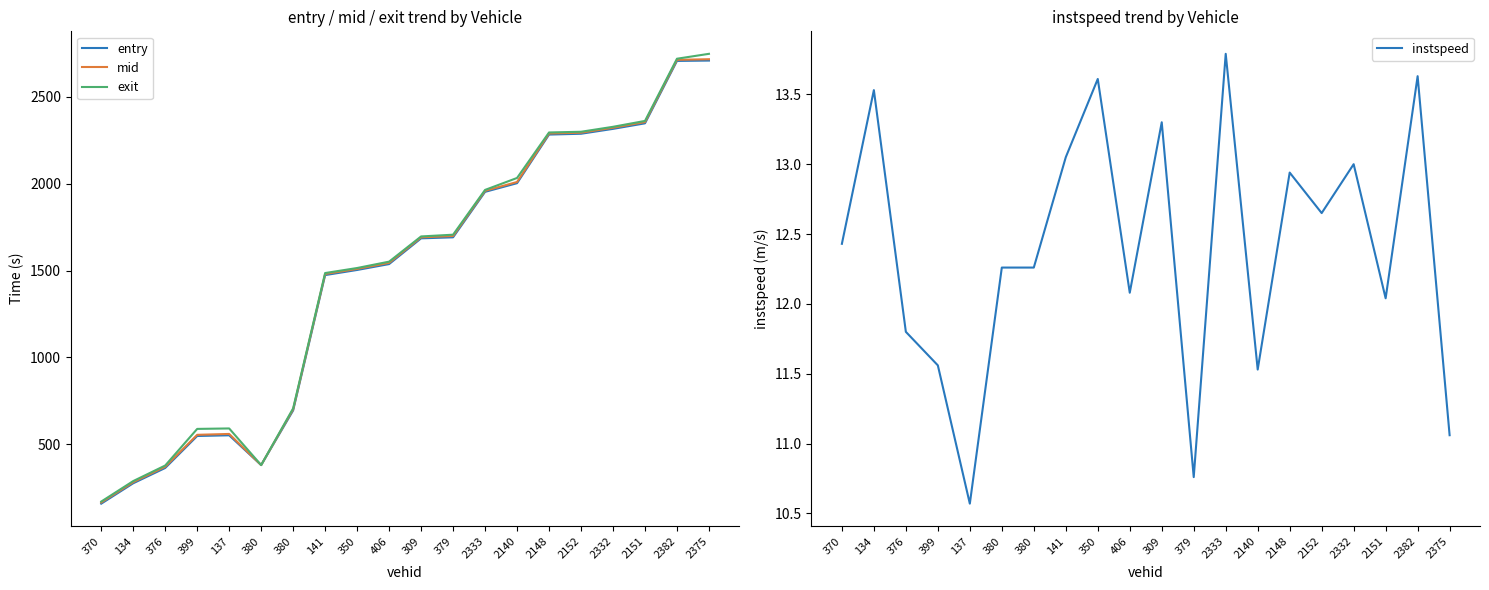

True or false: exit and mid cross at least once.

False